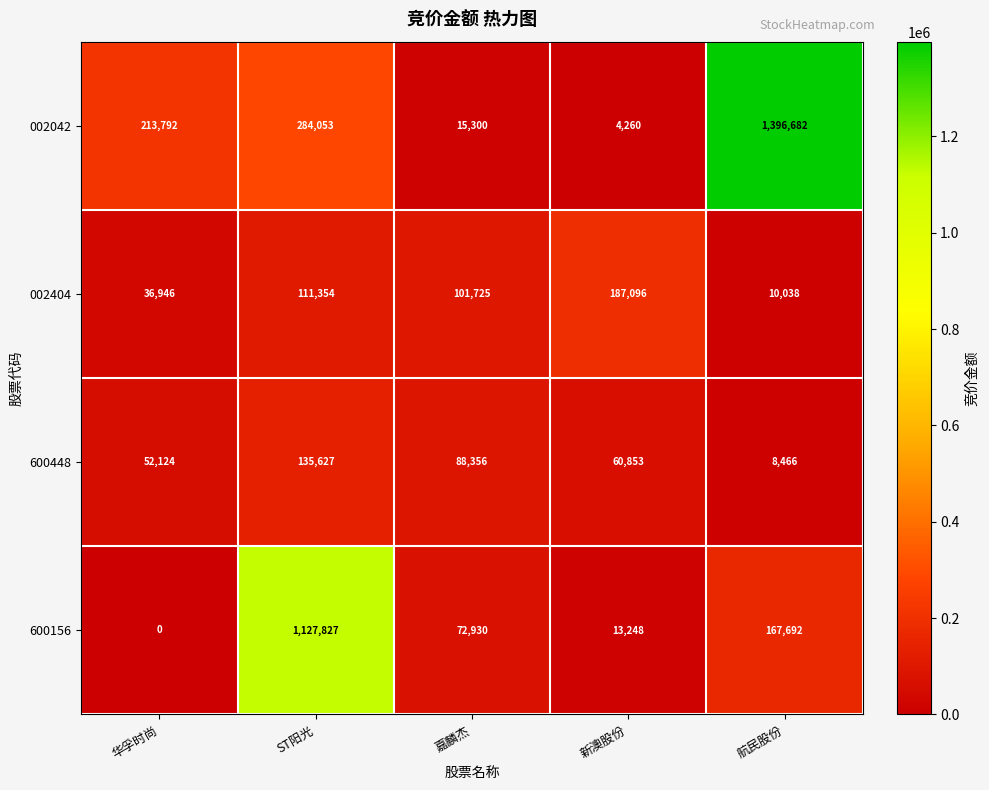

Which series has the largest total across all categories?

002042